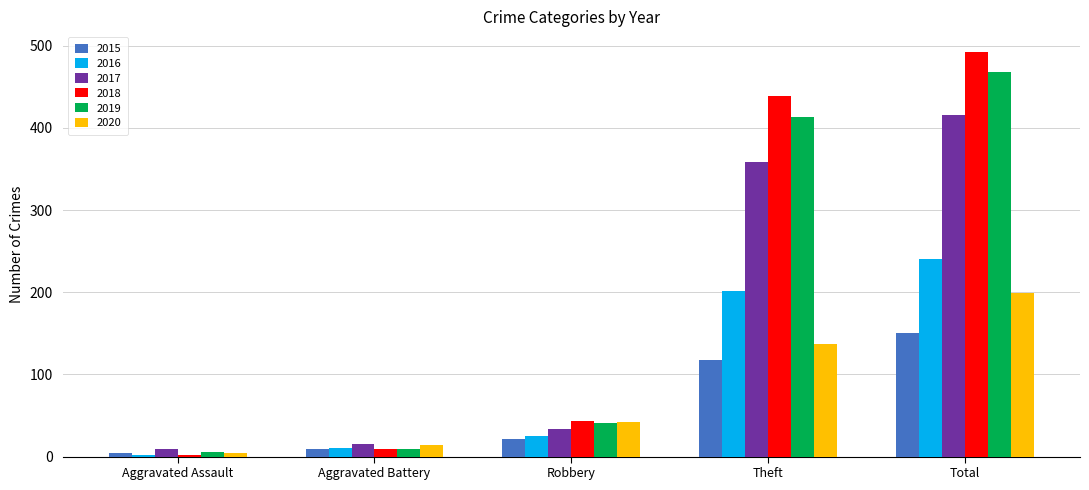

What is the label of the 2nd bar from the left?

Aggravated Battery